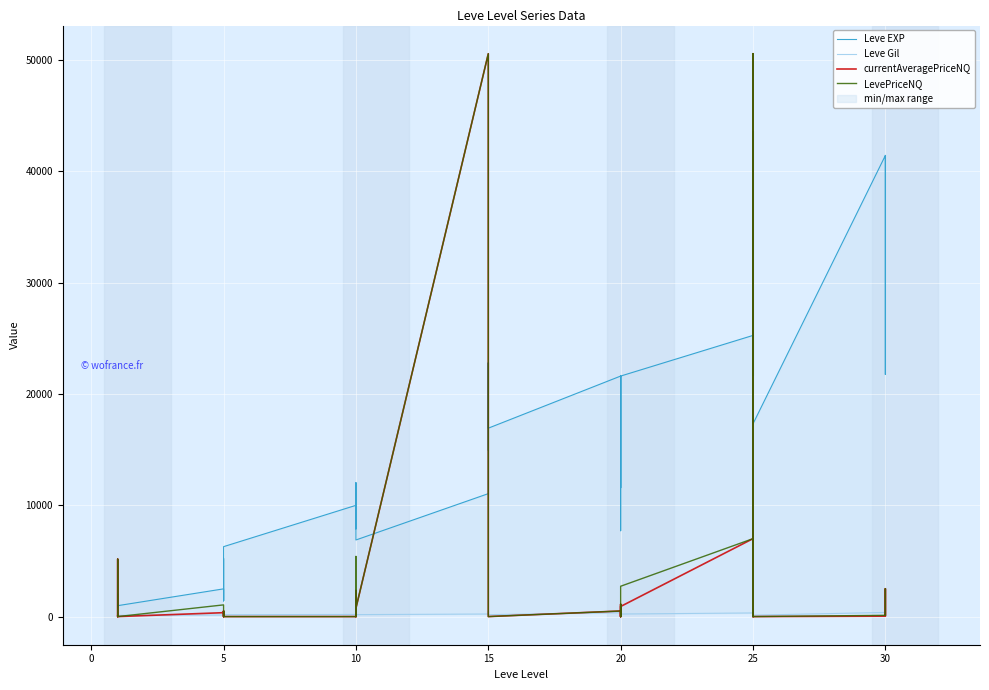

Between 35 and 11, which is larger?

11